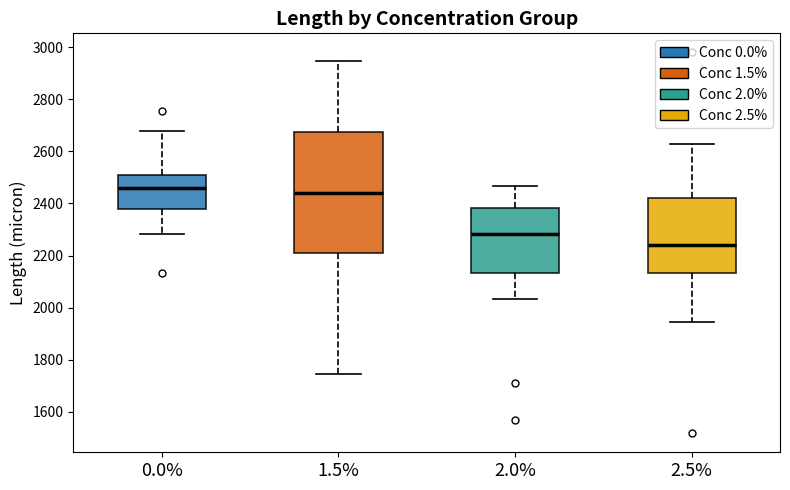

Reading left to right, read every box against the y-axis: the position of its median line, the range the box covers, and the ends of its whiskers. The values are not printed on the chart, so give them approximately, as read against the axis.

0.0%: median 2460, box 2380 to 2500, whiskers 2280 to 2680
1.5%: median 2440, box 2200 to 2680, whiskers 1740 to 2940
2.0%: median 2280, box 2140 to 2380, whiskers 2040 to 2460
2.5%: median 2240, box 2140 to 2420, whiskers 1940 to 2620